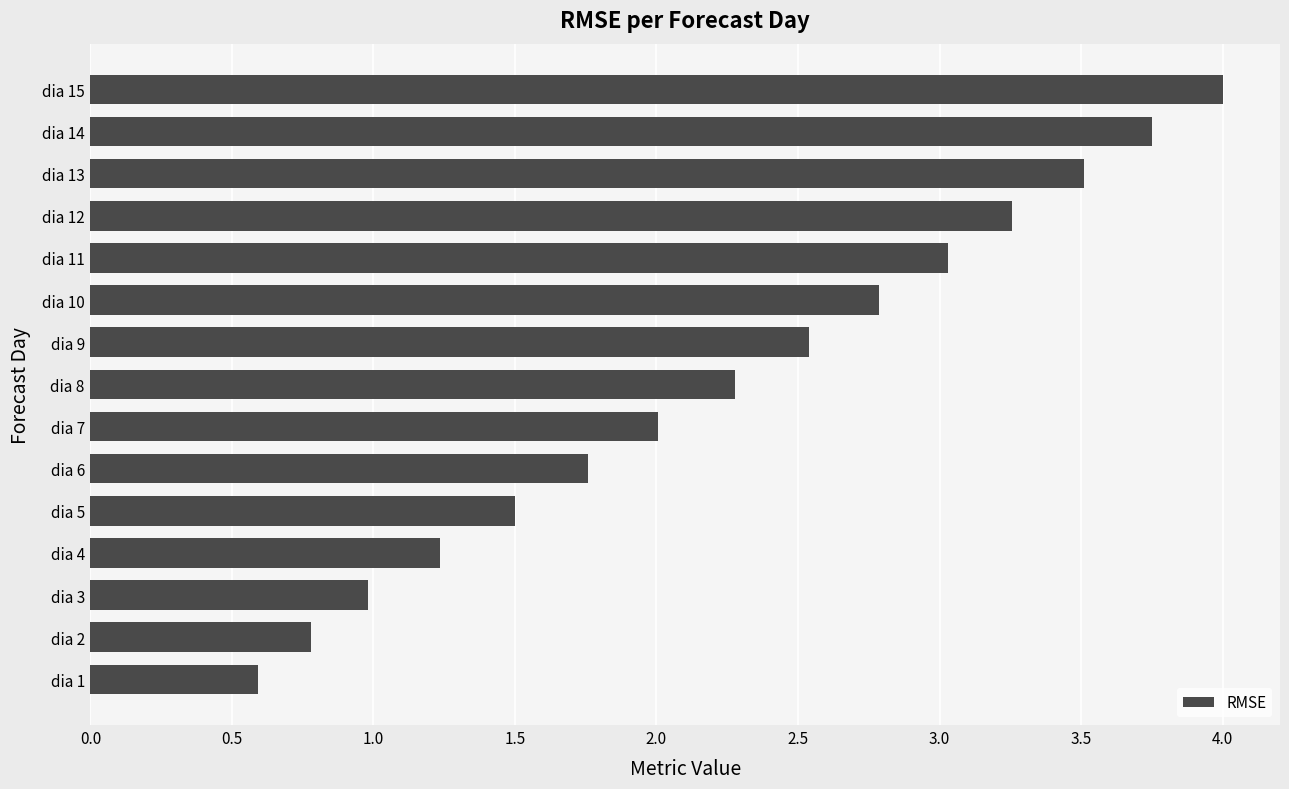

What is the change in value from dia 2 to dia 9?

+1.8